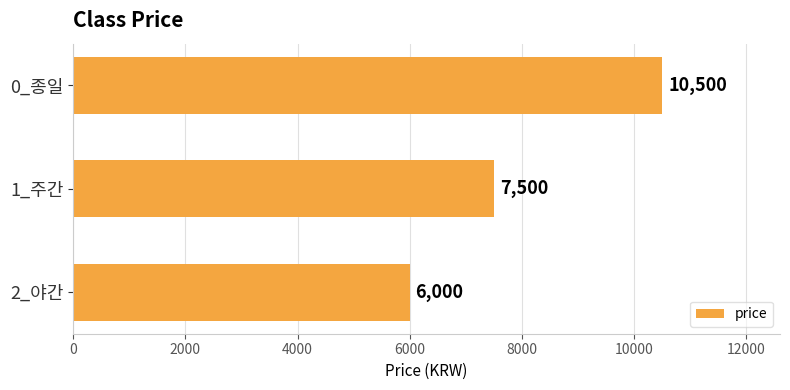

Reading top to bottom, what are all the values shown in this chart?

0_종일=10500	1_주간=7500	2_야간=6000